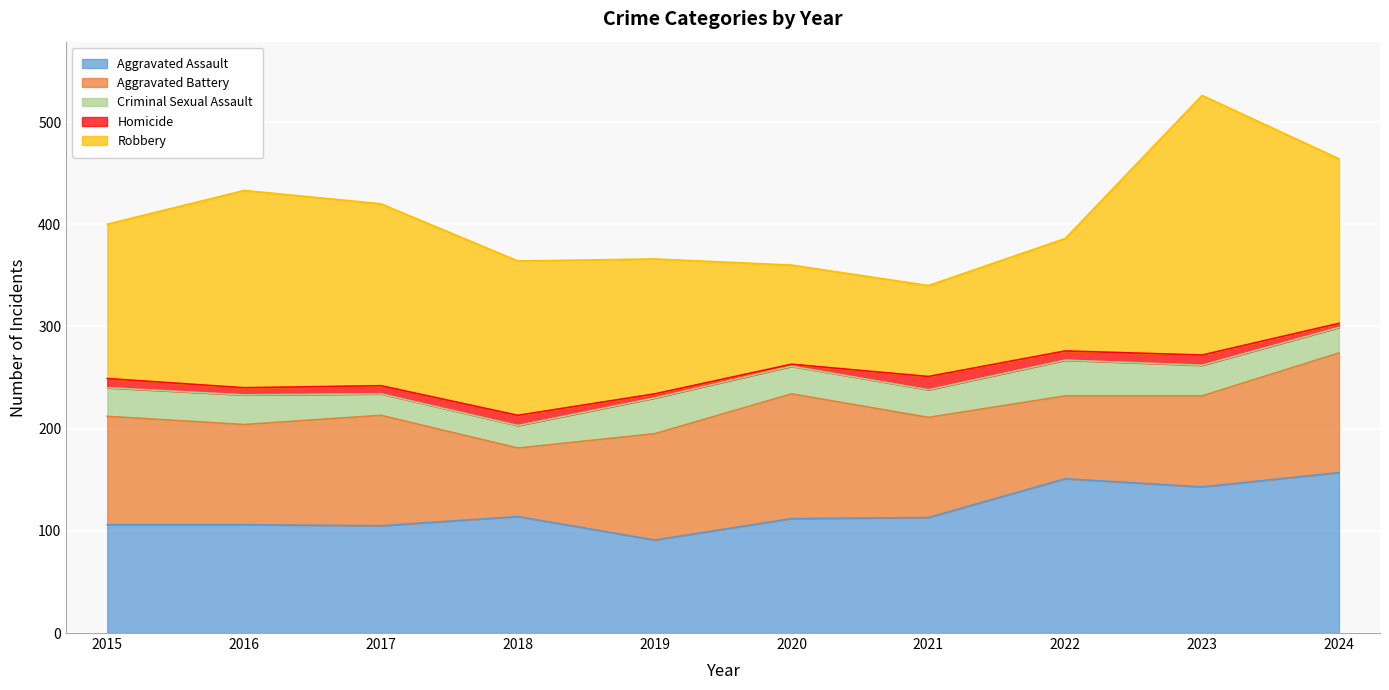

True or false: Criminal Sexual Assault has more than 0 interior local peaks.

True